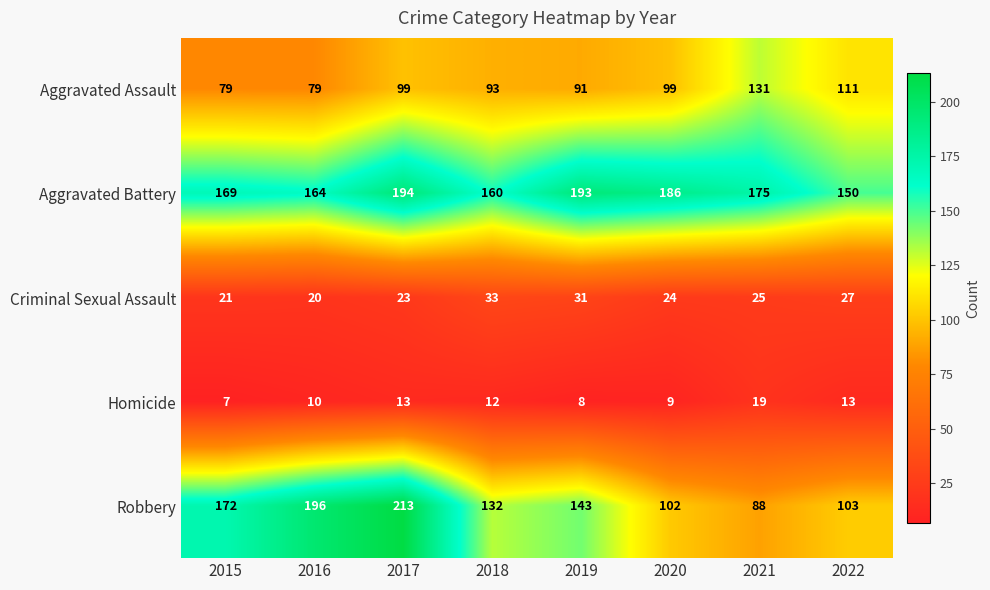

What is the total value across all series at 2015?

448